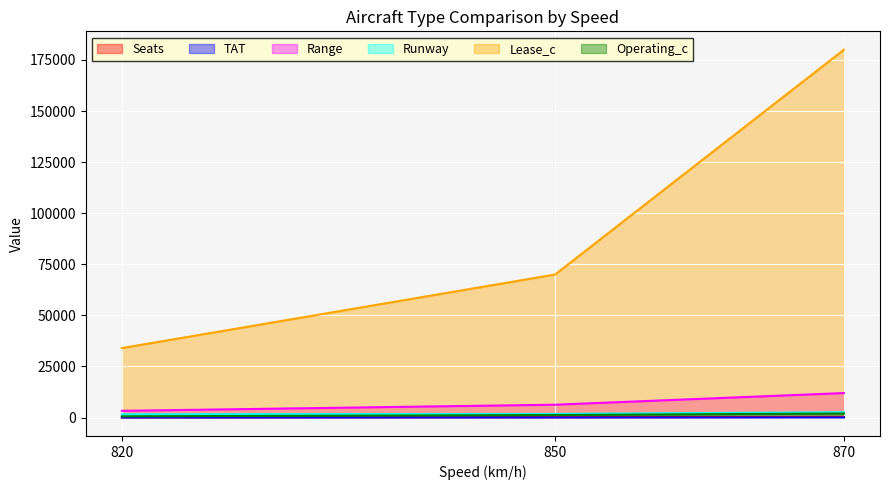

What is the value of the TAT point at the 1st from the left?

35